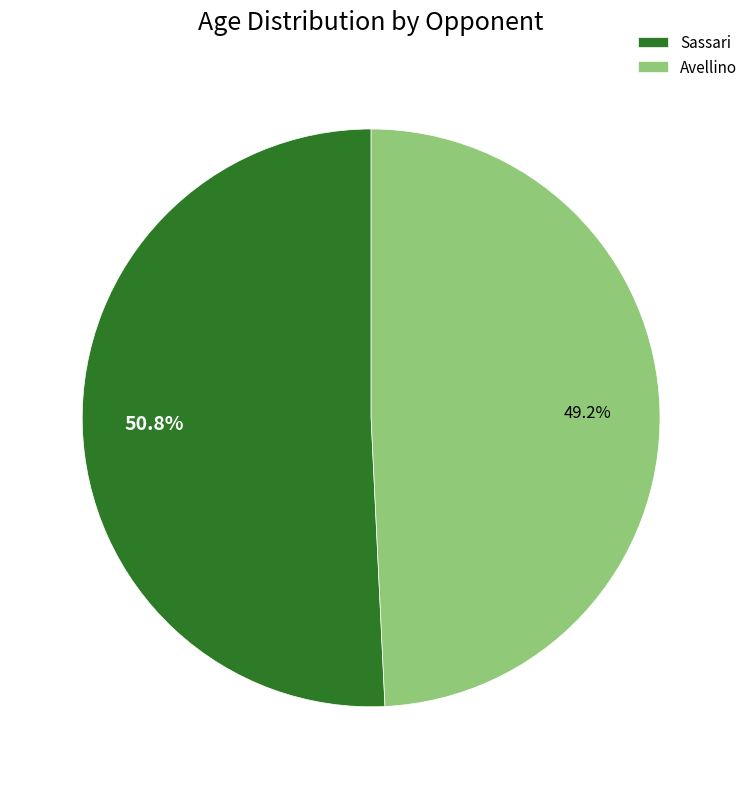

How many segments does this pie chart have?

2